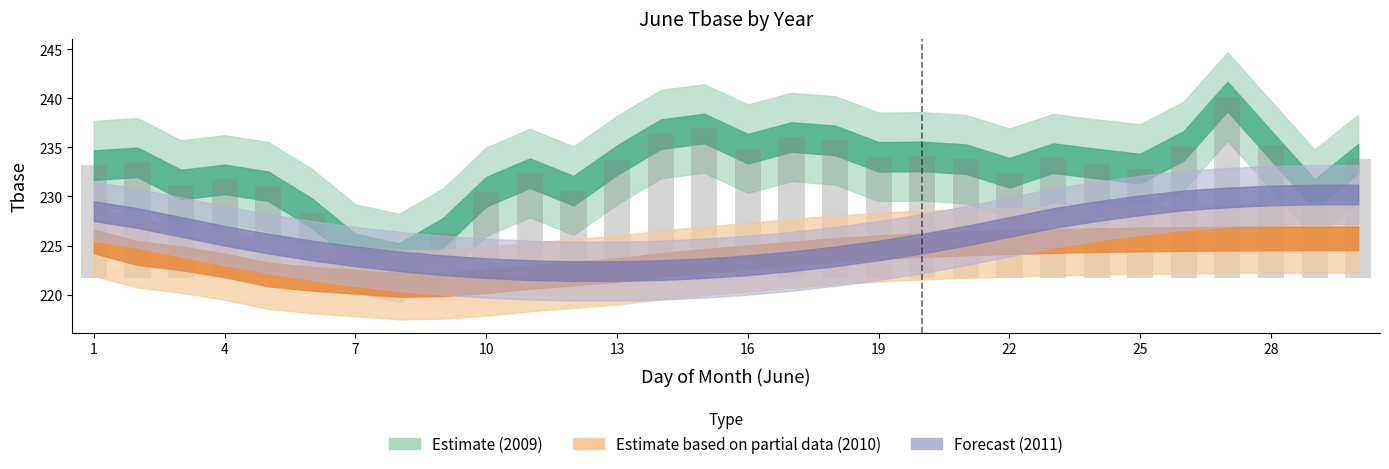

Reading left to right, list all the values displayed in this chart.

2009: 1=233.2	2=233.5	3=231.2	4=231.7	5=231.0	6=228.3	7=224.7	8=223.7	9=226.3	10=230.5	11=232.4	12=230.6	13=233.7	14=236.3	15=236.9	16=234.9	17=236.1	18=235.7	19=234.0	20=234.1	21=233.8	22=232.4	23=233.9	24=233.3	25=232.8	26=235.2	27=240.2	28=235.2	29=230.3	30=233.8
2010: 1=225.4	2=224.2	3=223.7	4=223.0	5=222.1	6=221.6	7=221.3	8=221.0	9=221.1	10=221.4	11=221.8	12=222.2	13=222.5	14=223.0	15=223.4	16=223.8	17=224.2	18=224.6	19=224.8	20=225.1	21=225.2	22=225.3	23=225.5	24=225.6	25=225.6	26=225.7	27=225.7	28=225.7	29=225.7	30=225.7
2011: 1=228.5	2=227.8	3=226.9	4=226.0	5=225.2	6=224.5	7=223.9	8=223.4	9=223.0	10=222.7	11=222.5	12=222.4	13=222.4	14=222.5	15=222.7	16=223.0	17=223.4	18=223.9	19=224.5	20=225.2	21=226.0	22=226.9	23=227.8	24=228.5	25=229.1	26=229.6	27=229.9	28=230.1	29=230.2	30=230.2